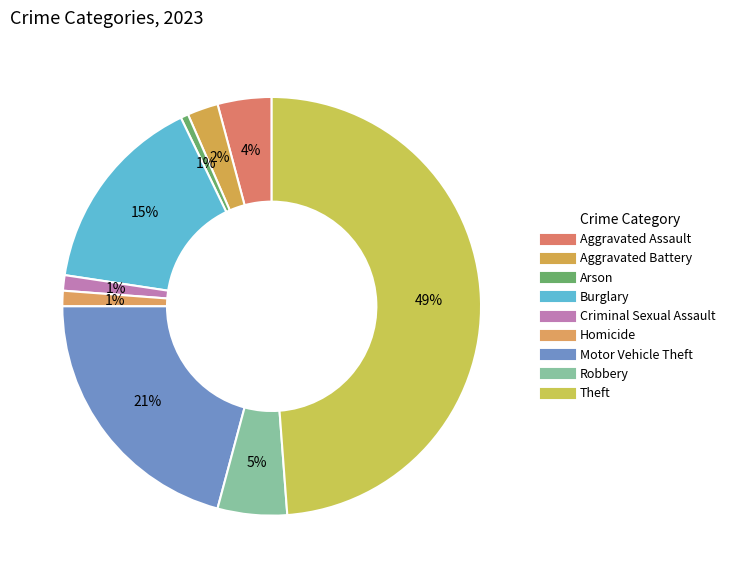

Does any single category account for the majority?

No